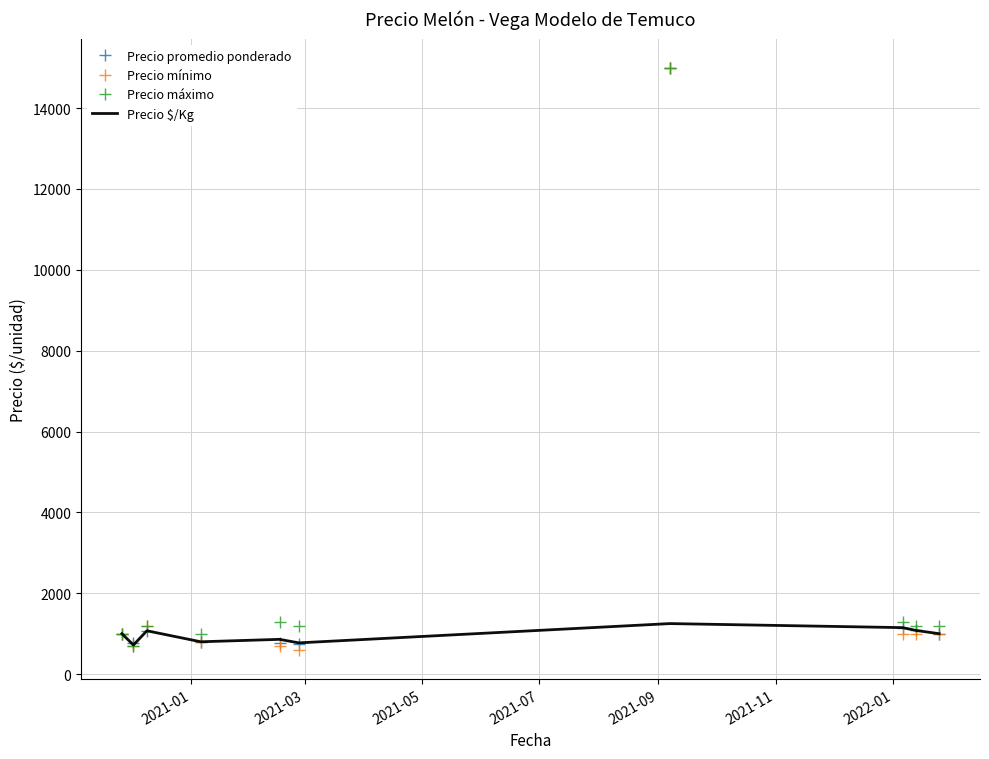

How many categories are shown in the chart?

10